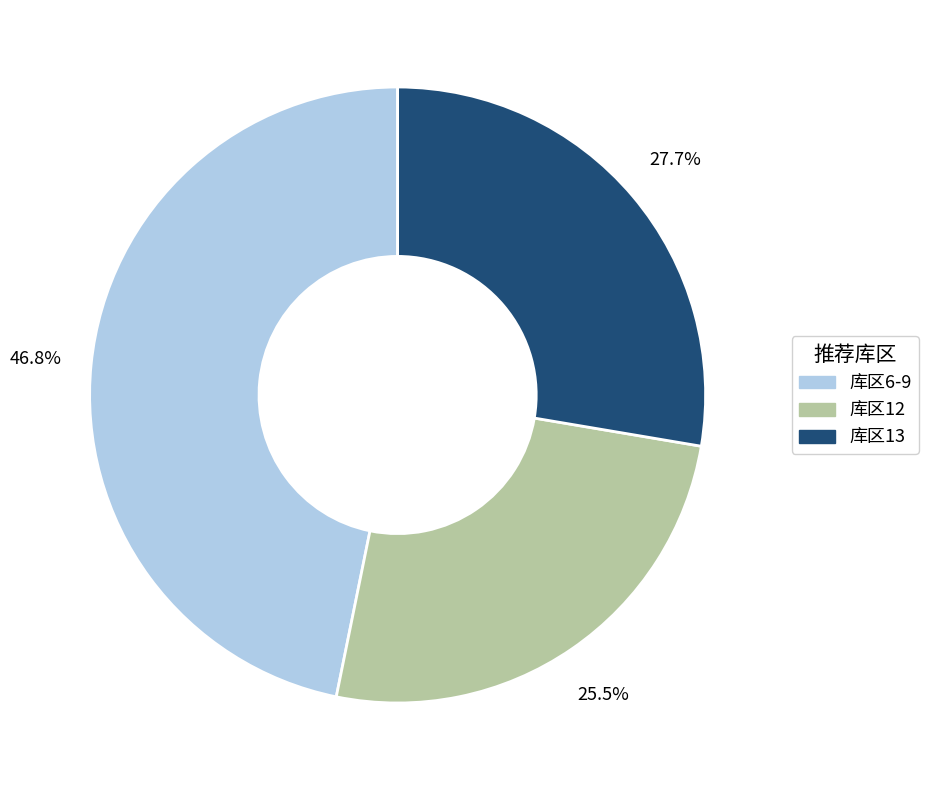

What portion of the pie excludes 库区6-9?

53.2%